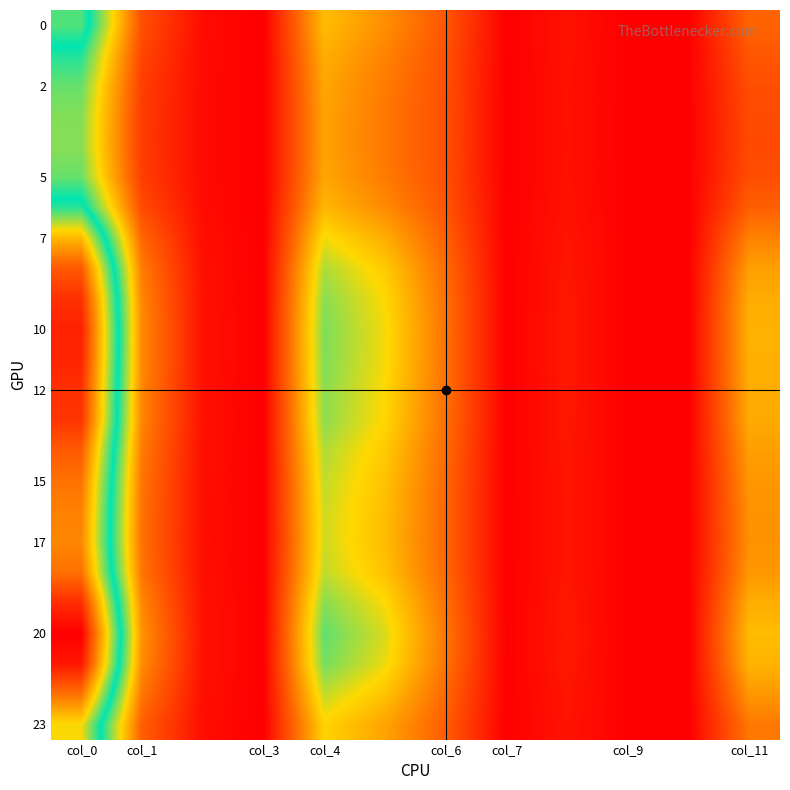

At how many categories does at least one series exceed 0?

8